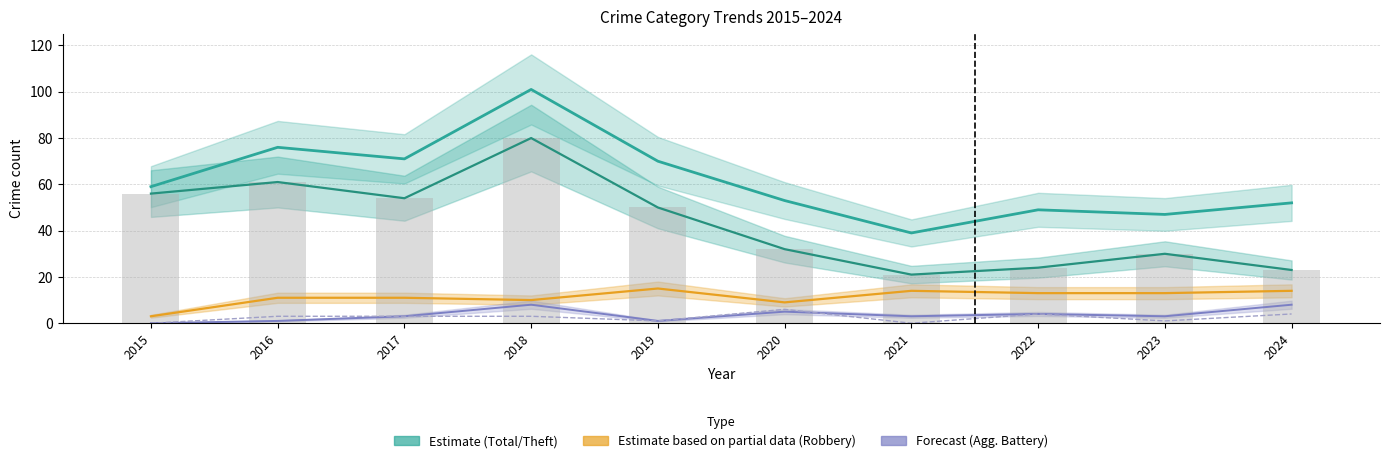

Is it true that Agg. Battery (Forecast) equals 1 at 2019?

True